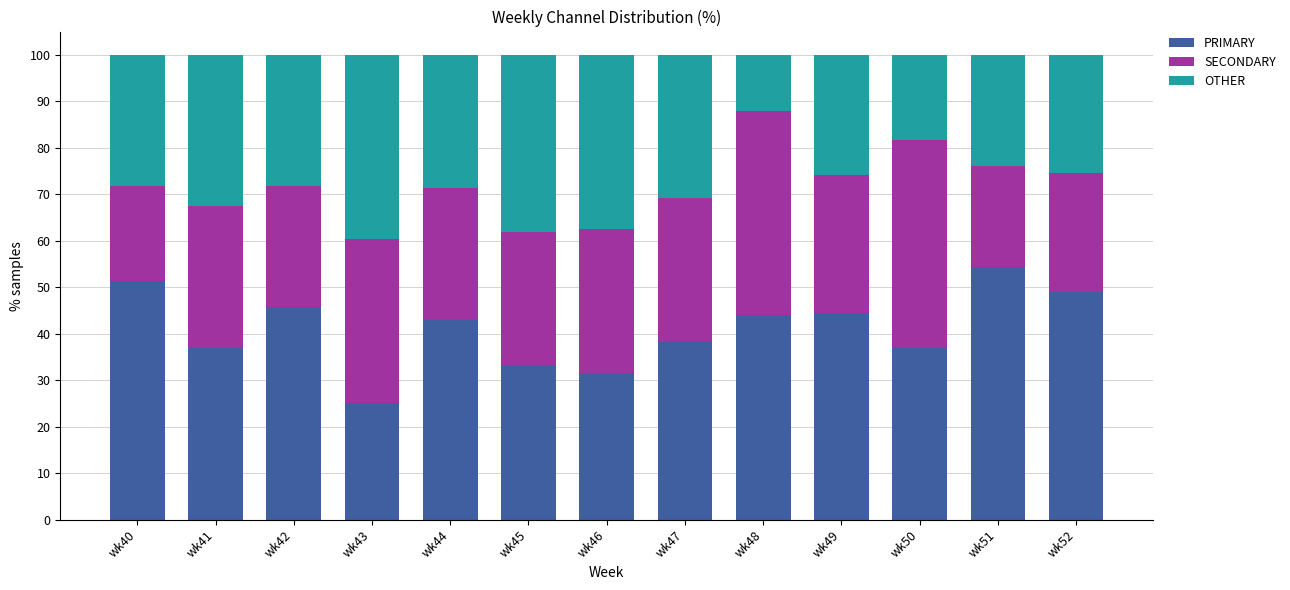

What is the difference between the second highest and minimum values in the PRIMARY series?

26.3